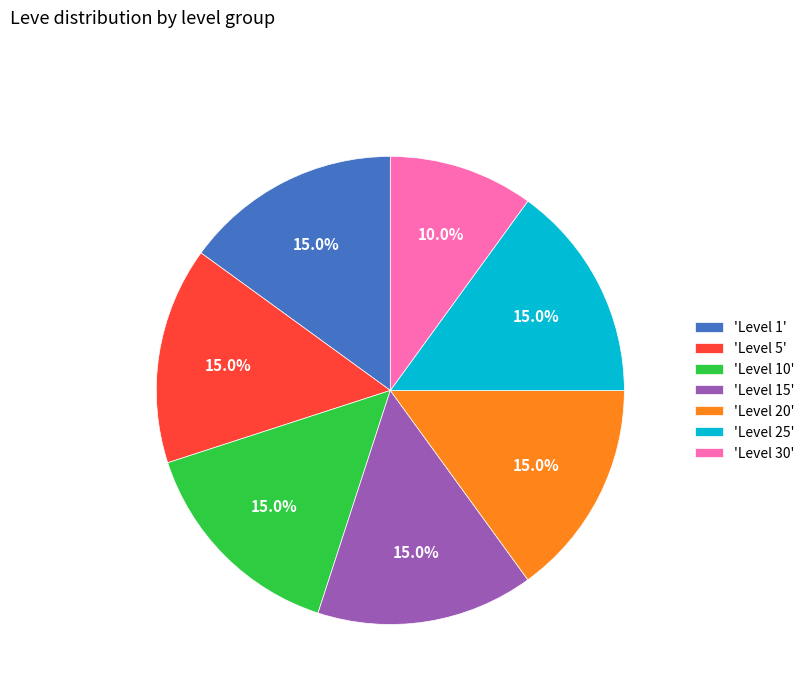

Which slice is the smallest?

'Level 30'